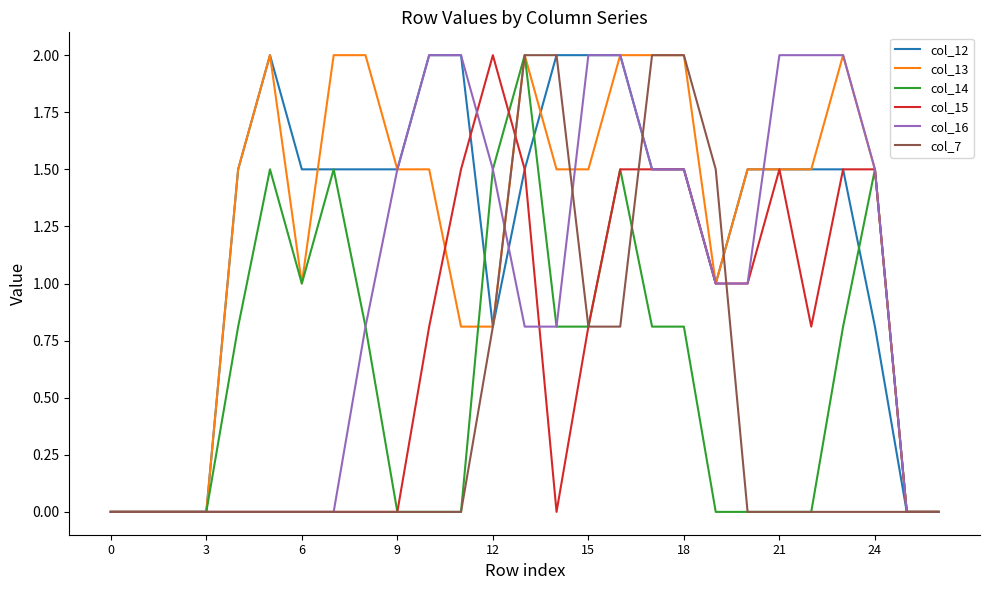

True or false: col_7 and col_12 intersect in this chart.

True